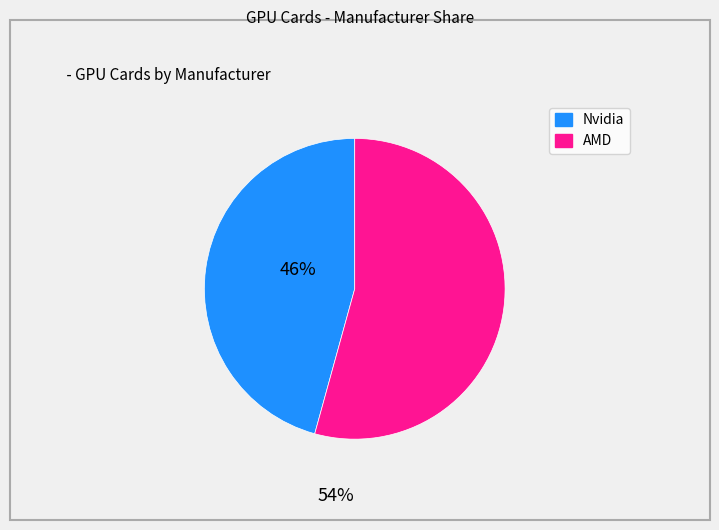

Between AMD and Nvidia, which is larger?

AMD